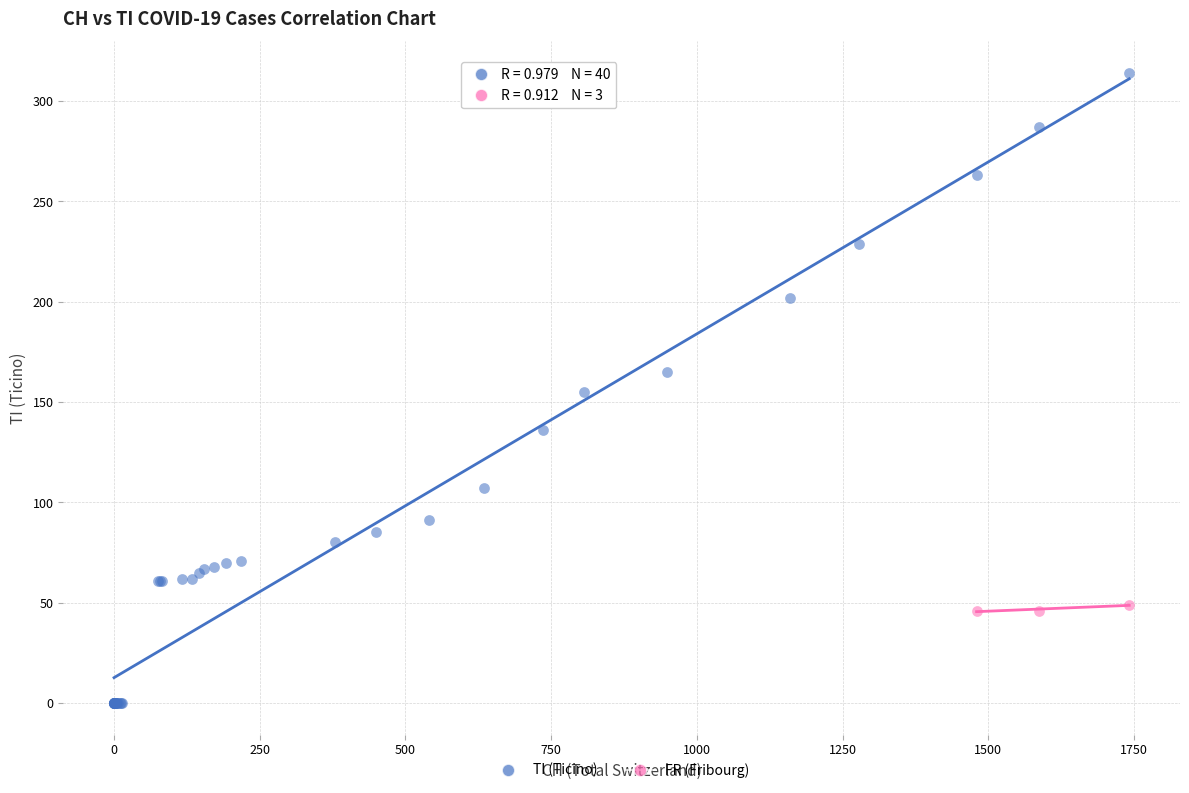

Which series reaches the minimum Y coordinate?

TI (Ticino)